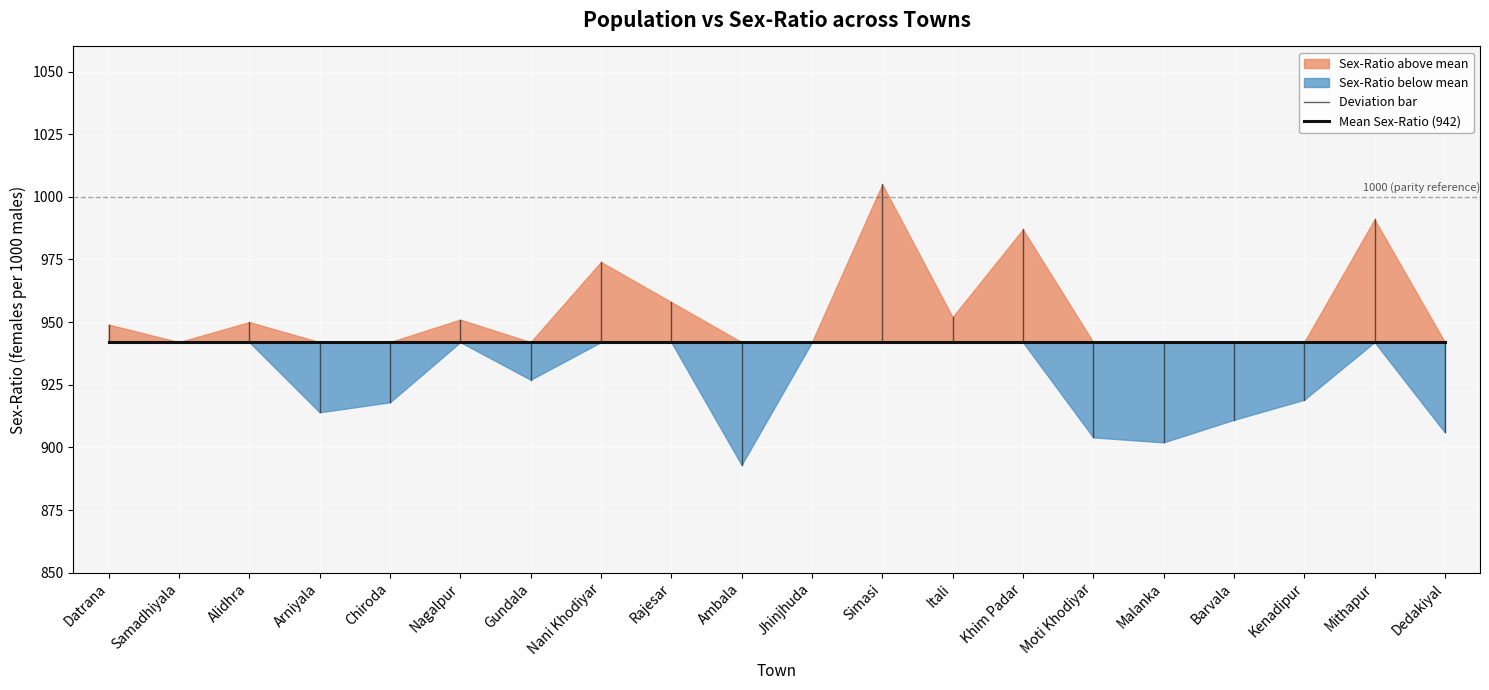

True or false: the data shows 914 at Arniyala.

True